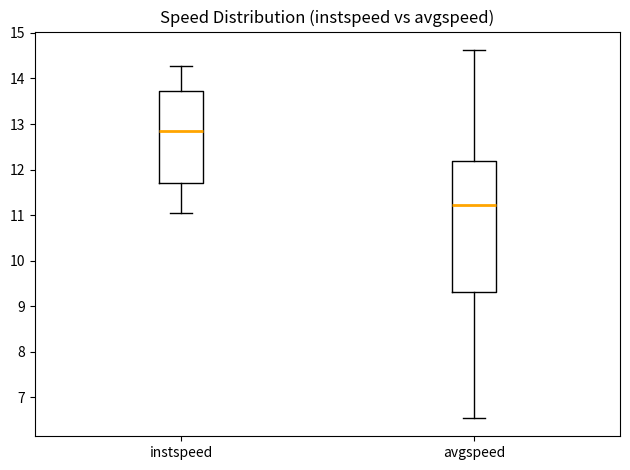

Where does the lower whisker of the box for avgspeed end on the y-axis? The values are not printed on the chart, so give them approximately, as read against the axis.

6.6